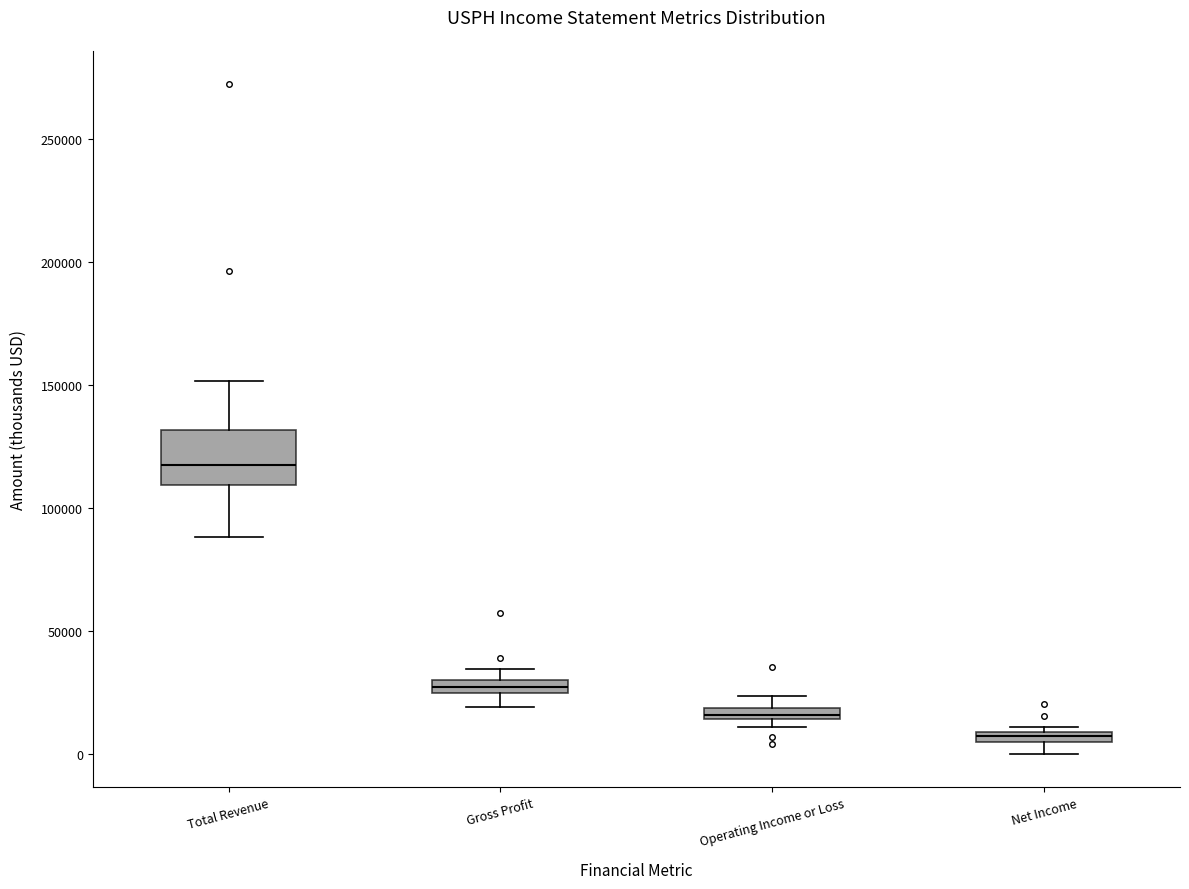

Which box's median line is the highest?

Total Revenue